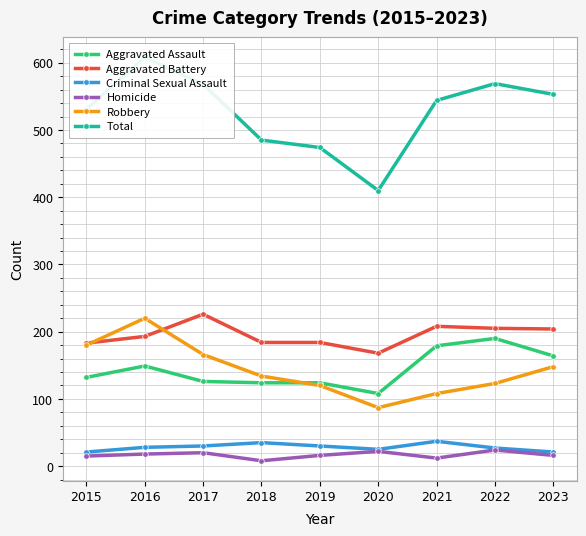

At how many categories does at least one series exceed 123?

9